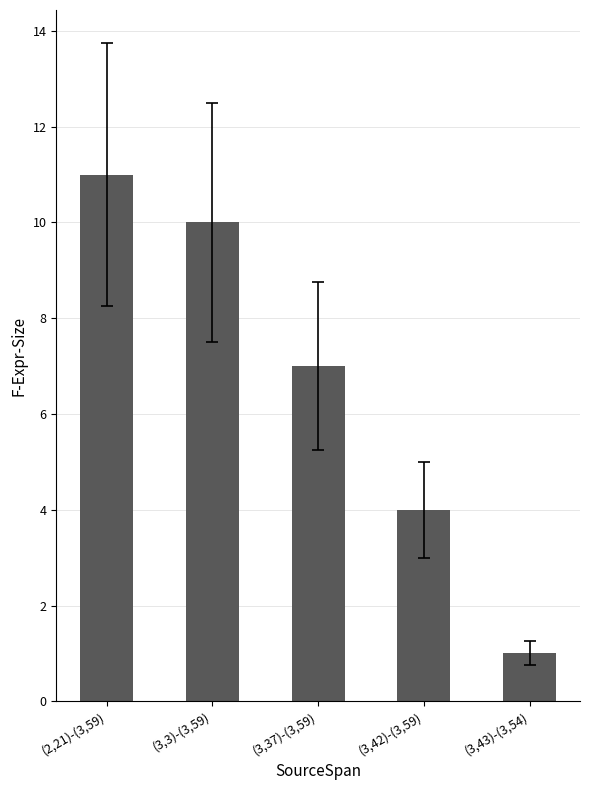

What is the change in value from (3,42)-(3,59) to (3,43)-(3,54)?

-3